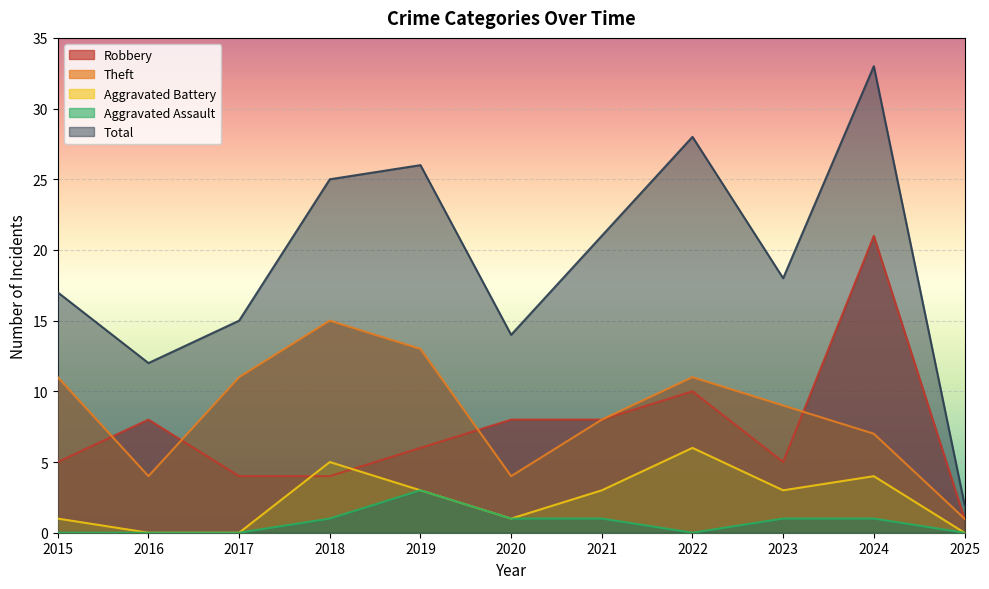

True or false: Total and Robbery cross at least once.

False